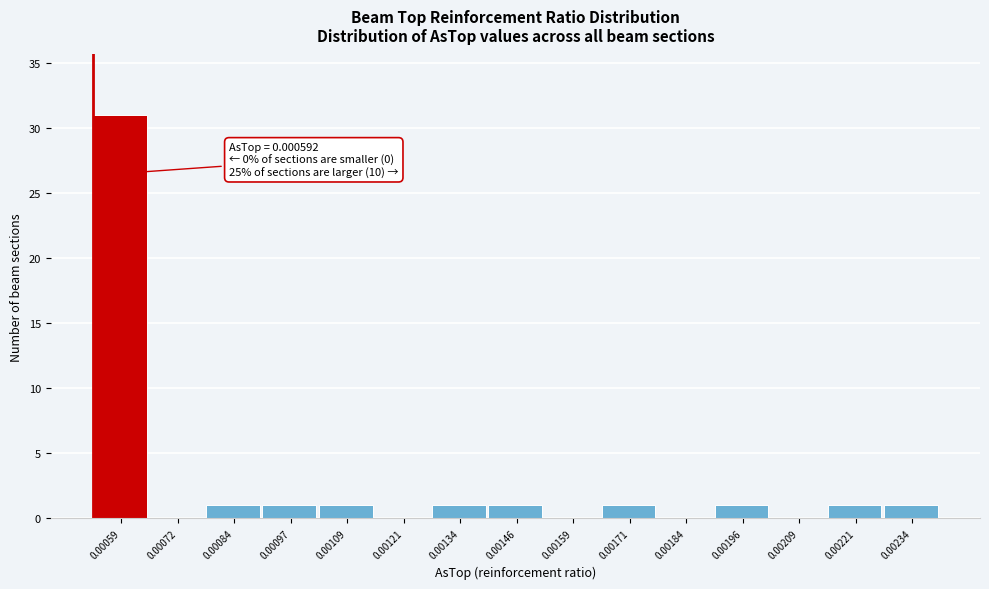

Reading left to right, transcribe all the data shown in this chart.

0.00059=31	0.00072=0	0.00084=1	0.00097=1	0.00109=1	0.00121=0	0.00134=1	0.00146=1	0.00159=0	0.00171=1	0.00184=0	0.00196=1	0.00209=0	0.00221=1	0.00234=1